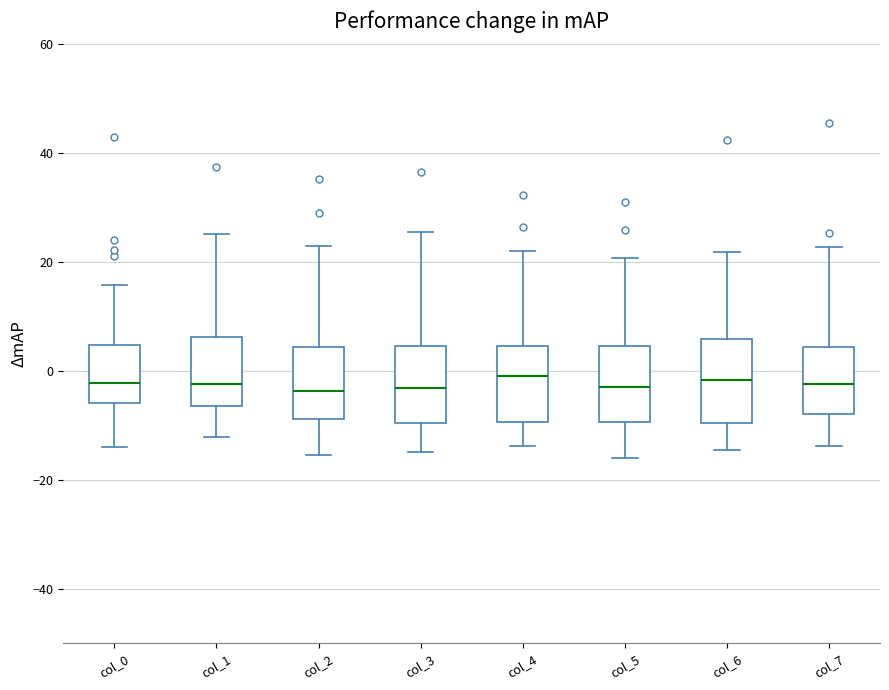

Reading left to right, read every box against the y-axis: the position of its median line, the range the box covers, and the ends of its whiskers. The values are not printed on the chart, so give them approximately, as read against the axis.

col_0: median -2, box -6 to 4, whiskers -14 to 16
col_1: median -2, box -6 to 6, whiskers -12 to 26
col_2: median -4, box -8 to 4, whiskers -16 to 22
col_3: median -4, box -10 to 4, whiskers -14 to 26
col_4: median 0, box -10 to 4, whiskers -14 to 22
col_5: median -2, box -10 to 4, whiskers -16 to 20
col_6: median -2, box -10 to 6, whiskers -14 to 22
col_7: median -2, box -8 to 4, whiskers -14 to 22